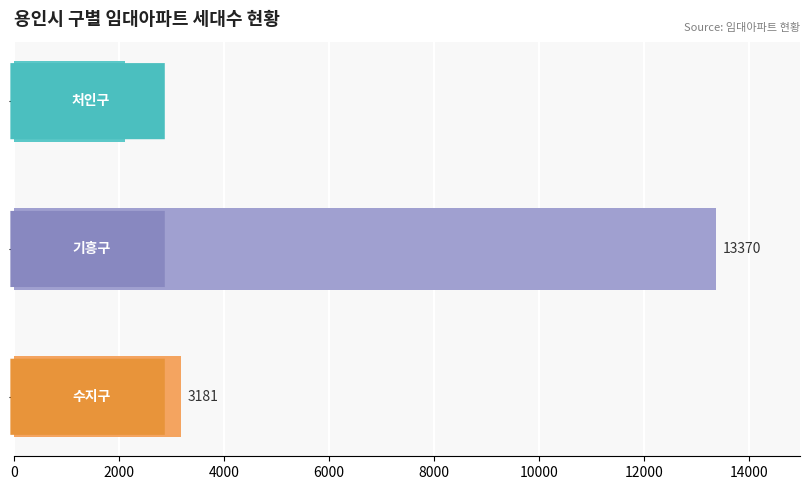

Reading top to bottom, list all the values displayed in this chart.

2118	13370	3181